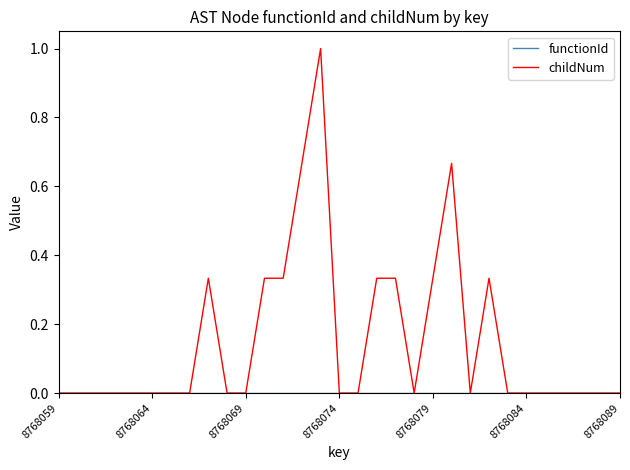

Which series has the largest range (max minus min)?

childNum